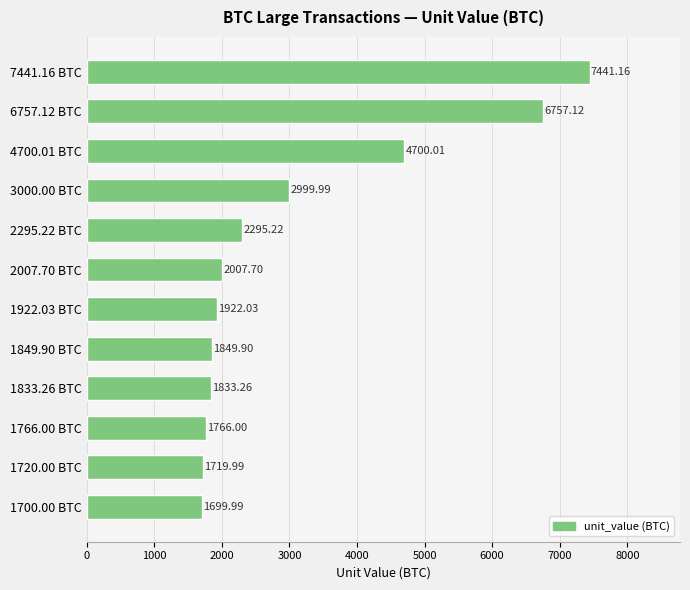

At which category does the chart reach its minimum across all series?

1700.00 BTC